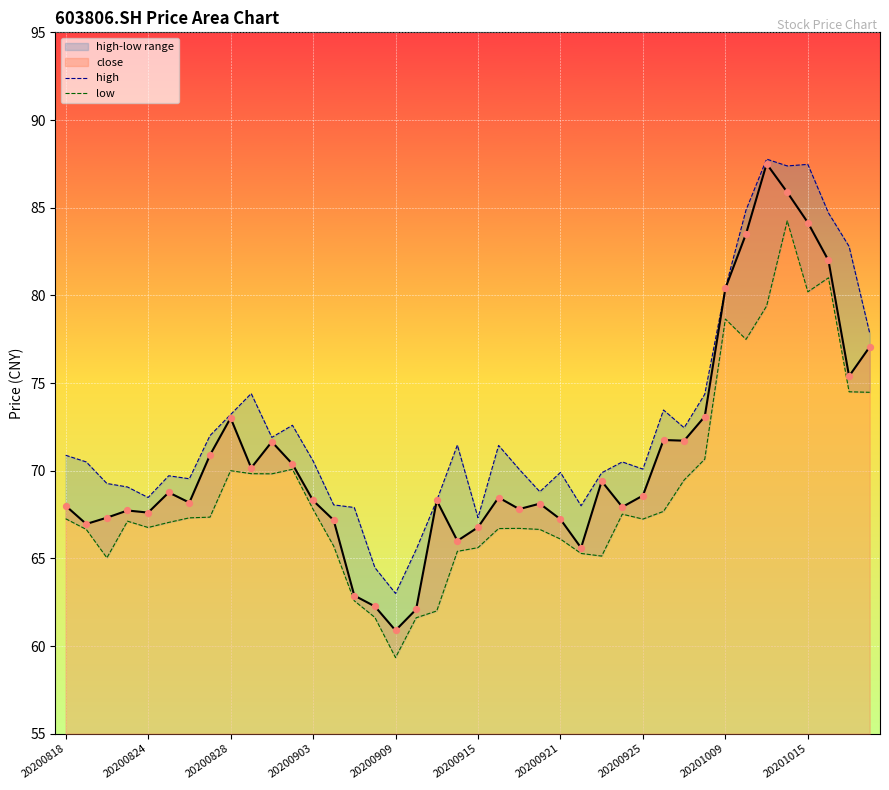

The close series shows 80.4 at 20201009. True or false?

True